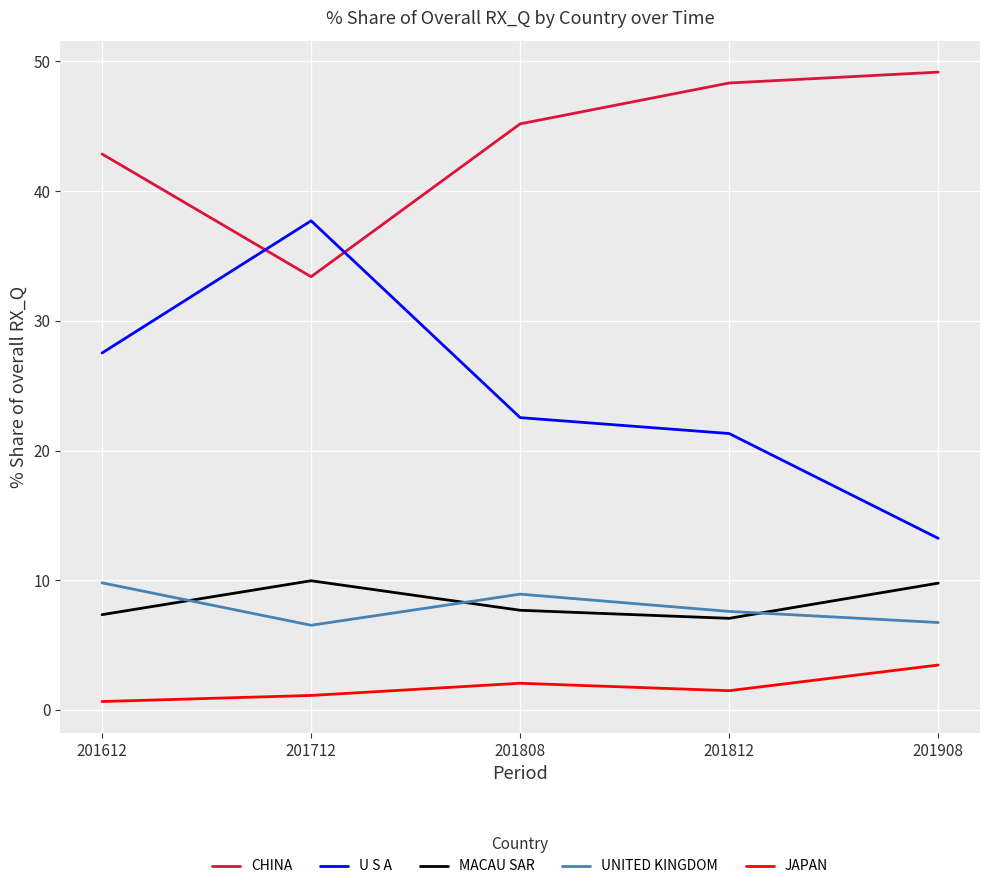

At which label is JAPAN closest to 2?

201808